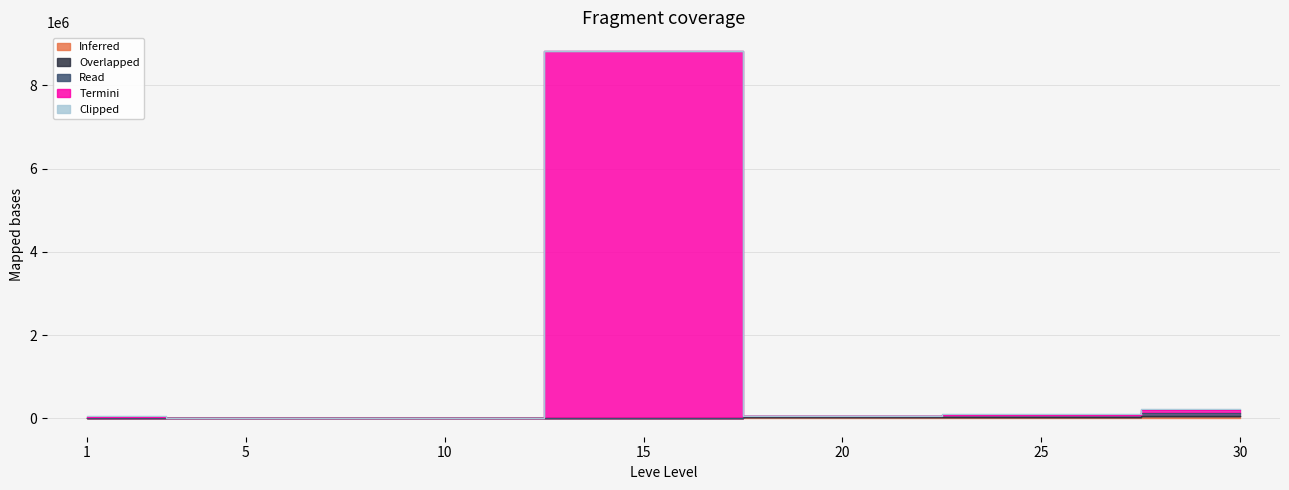

How many data points in Termini are above 59794?

3